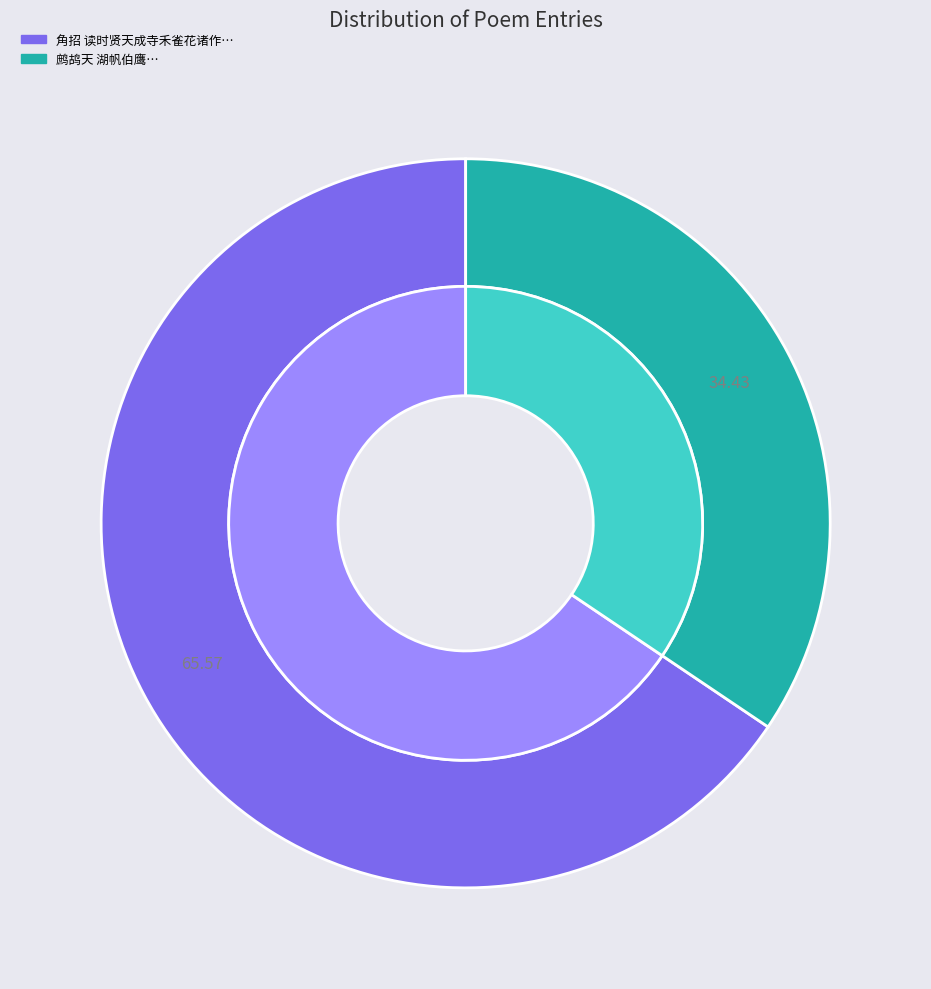

Which slice represents more than half of the pie?

角招 读时贤天成寺禾雀花诸作，恨胜游之不可骤致也。谱此以当卧游